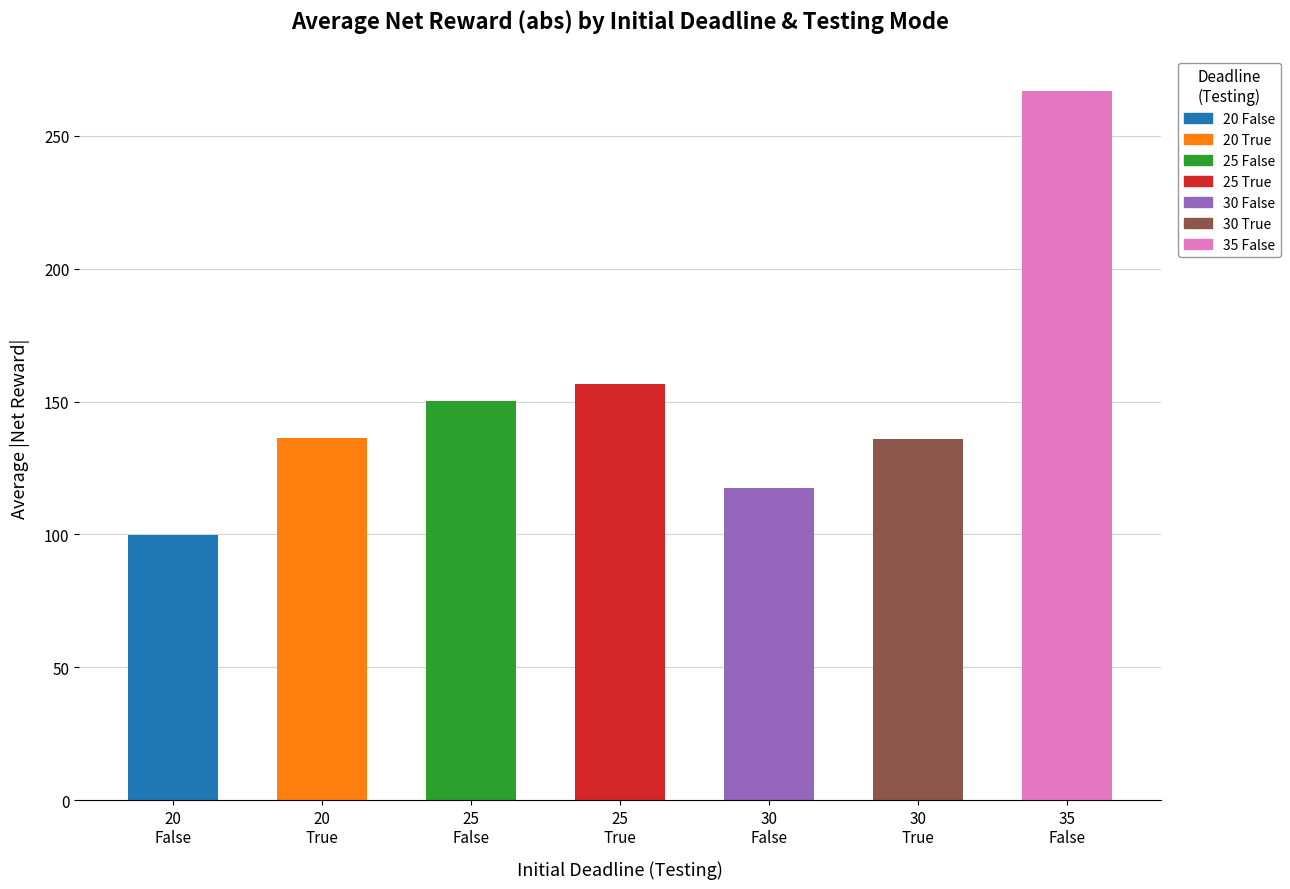

How many distinct data groups are displayed?

1